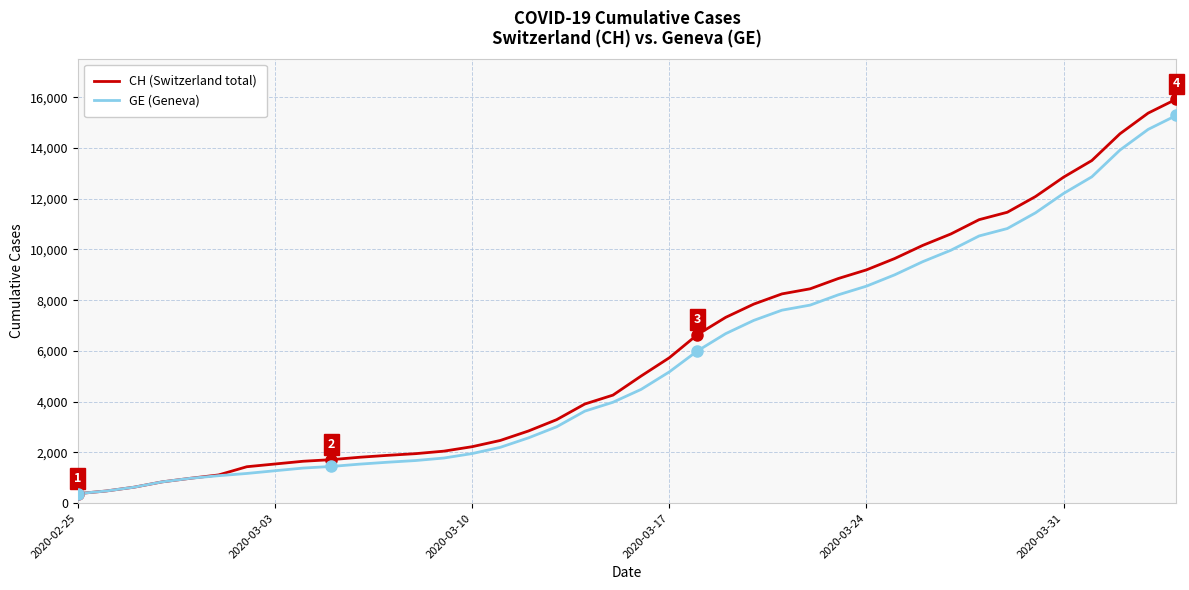

Which series has the widest spread of values?

CH (Switzerland total)